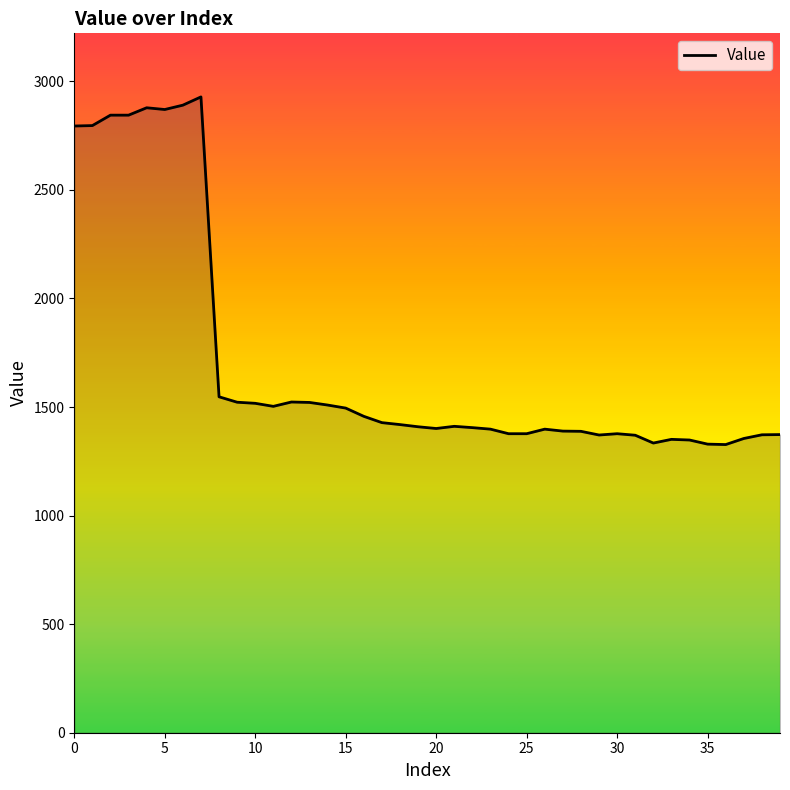

What is the smallest value displayed?

1327